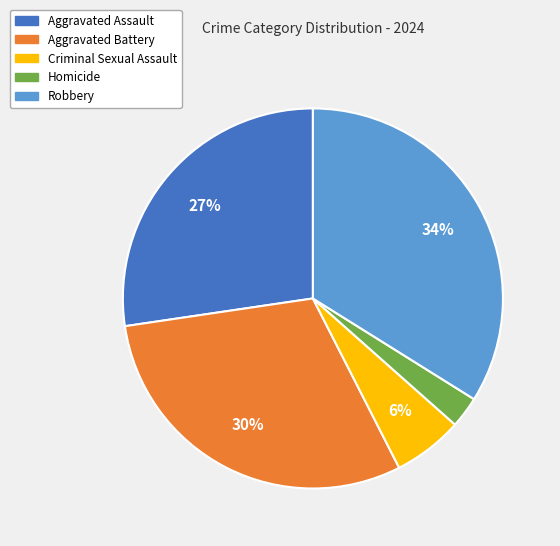

Does Robbery represent more than half of the total?

No